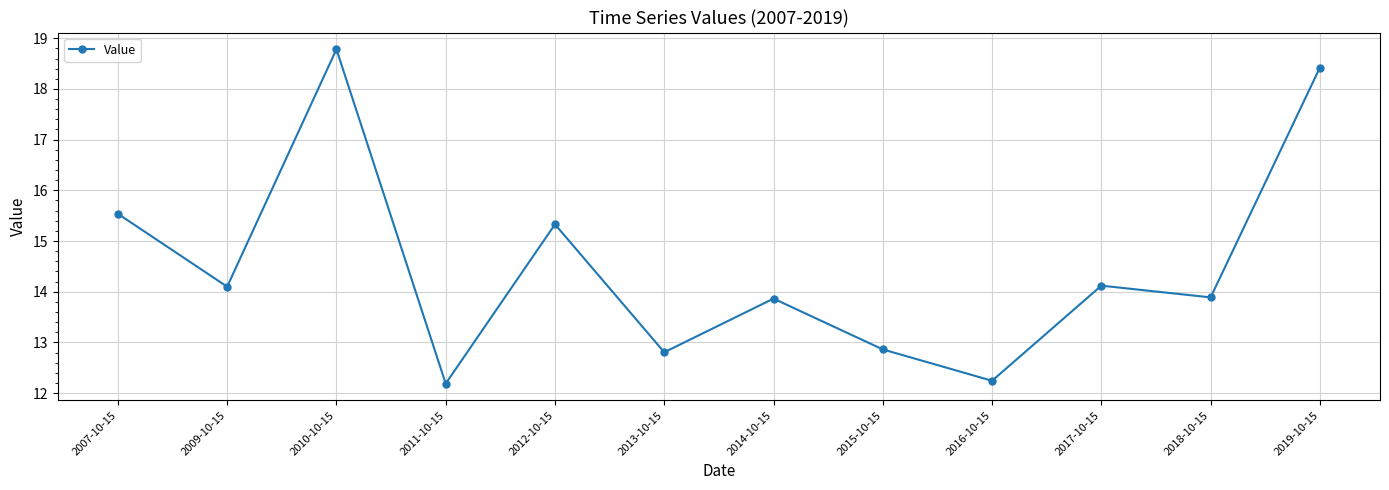

What is the approximate value at 2013-10-15?

12.8